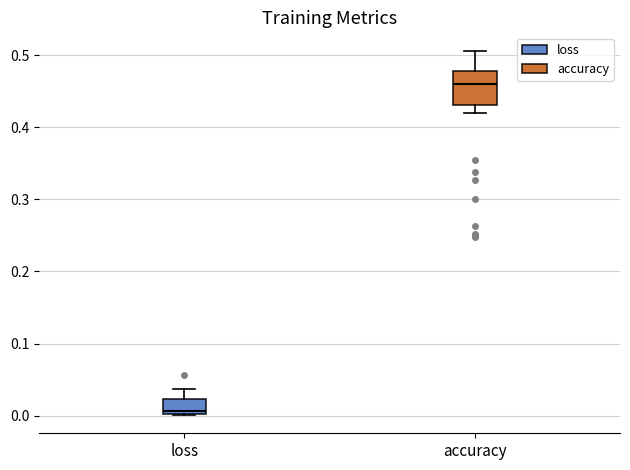

Comparing the boxes themselves (not the whiskers), which one is the tallest?

accuracy